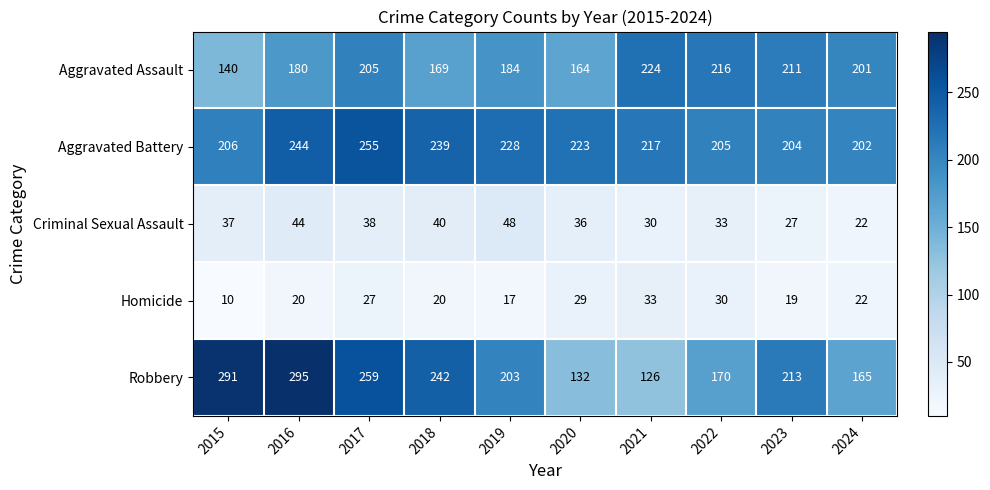

Where is Criminal Sexual Assault nearest to the value 35?

2020